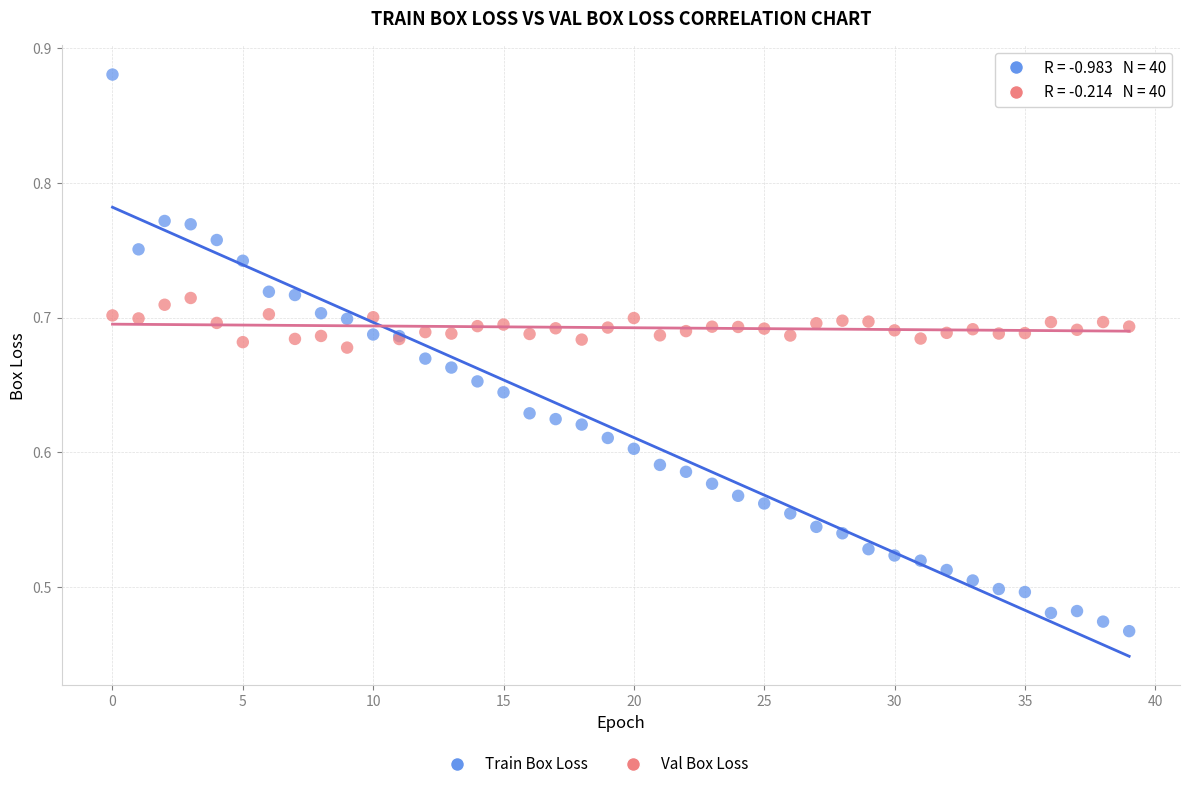

Which series contains the highest Y value?

Train Box Loss